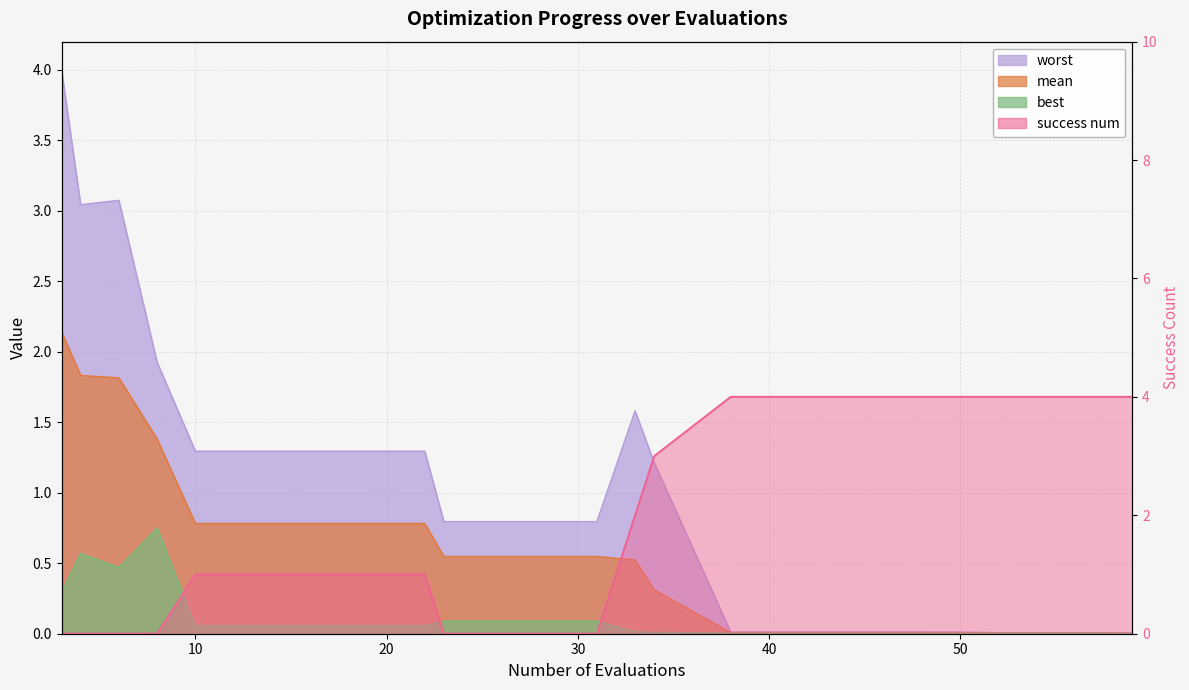

Is it true that the value at 50 is 2?

False